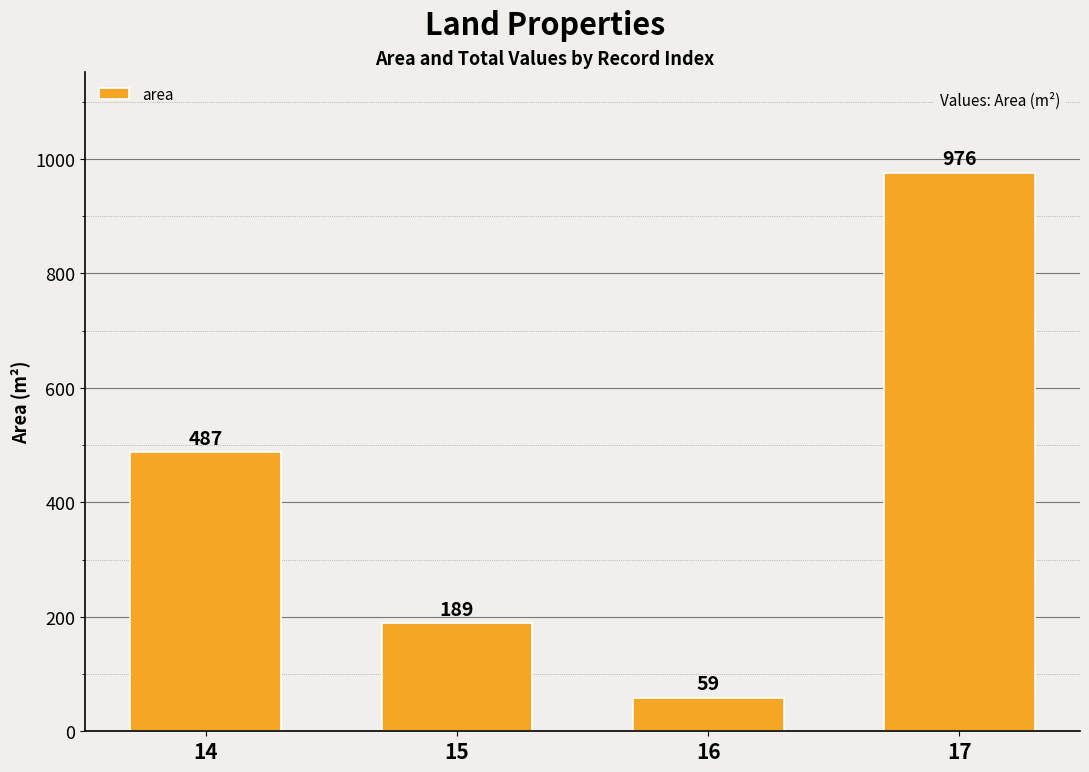

Reading left to right, extract all data points from this chart.

487	189	59	976